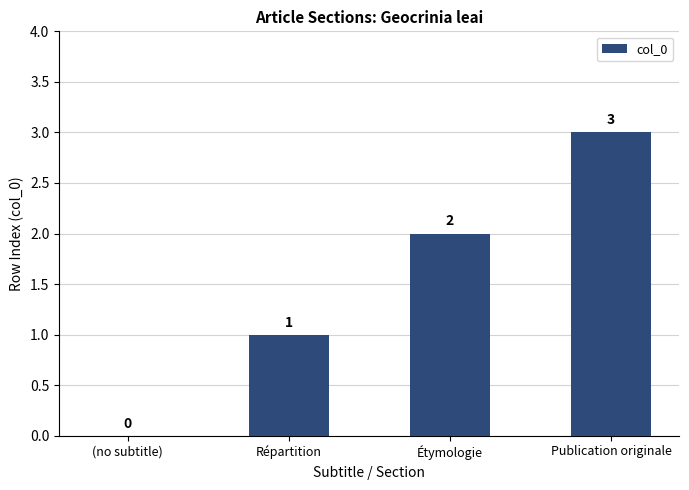

How many distinct data groups are displayed?

1